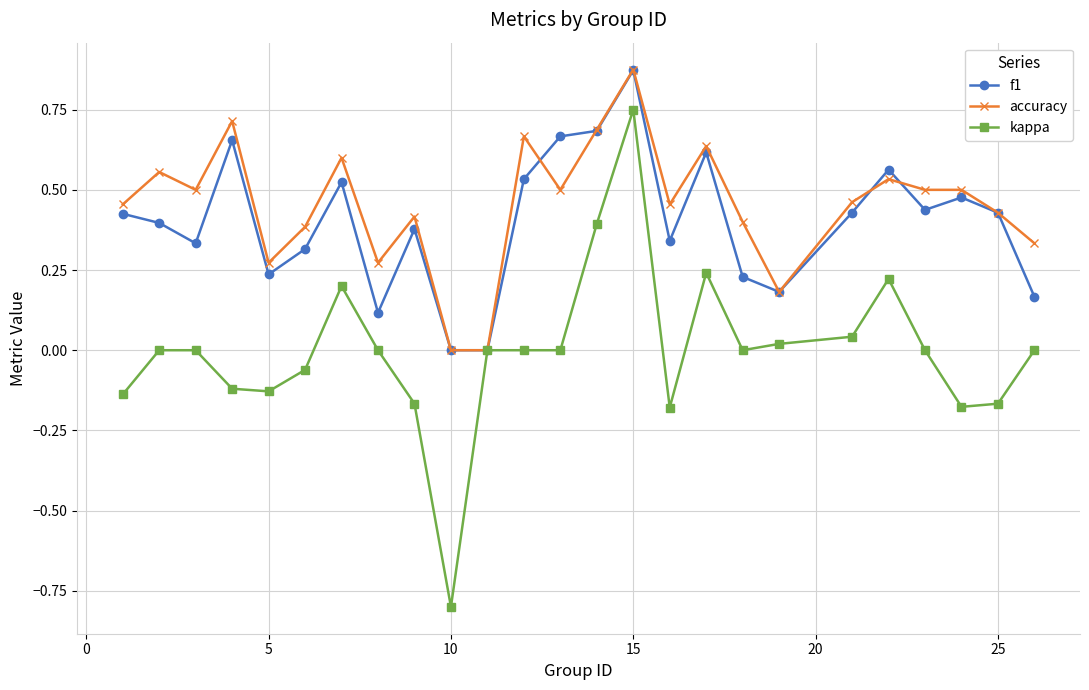

Which series has the widest spread of values?

kappa